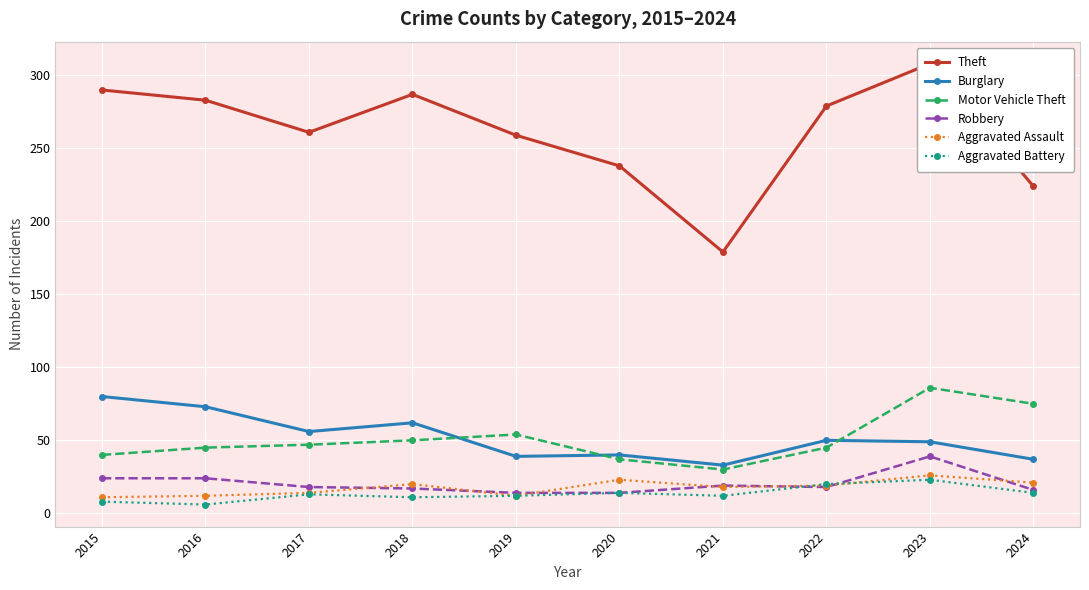

At which category does Burglary reach its first local valley?

2017